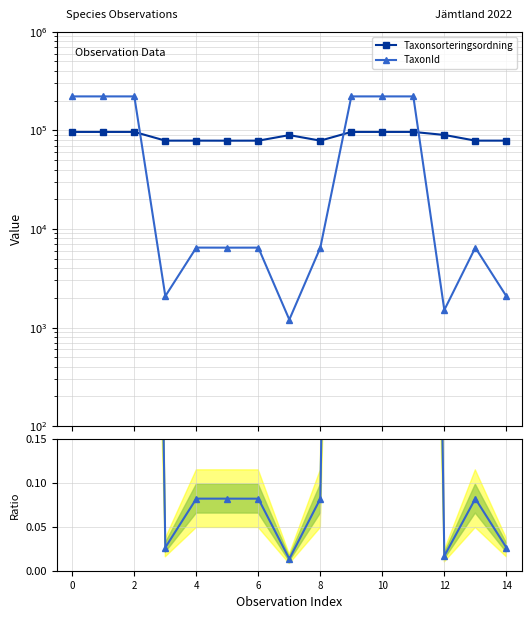

At which label is TaxonId / Taxonsorteringsordning closest to 1?

8